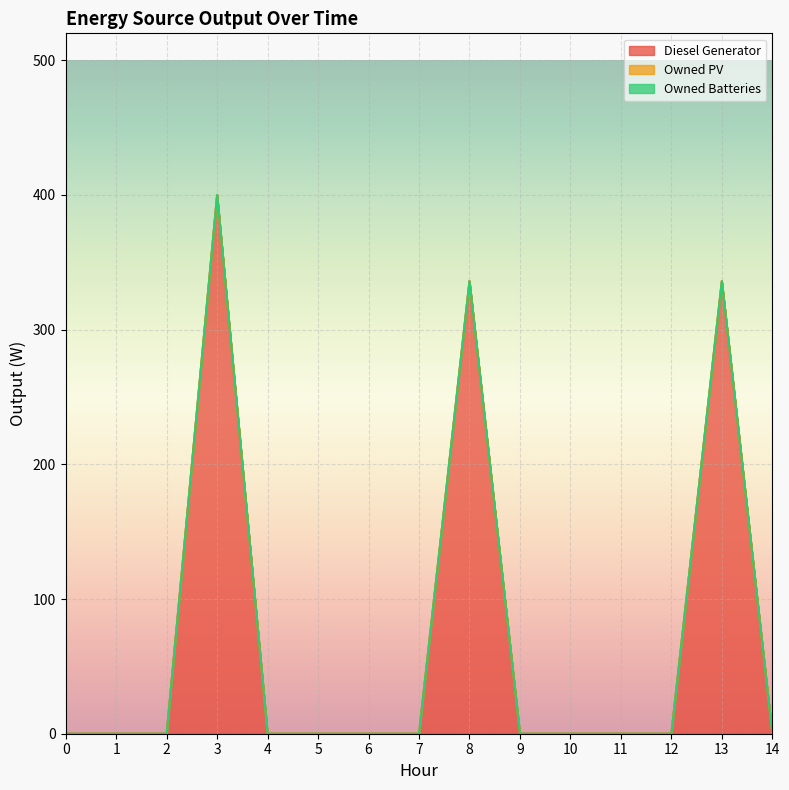

Rank the categories by Owned Batteries value from lowest to highest.

0, 1, 2, 3, 4, 5, 6, 7, 8, 9, 10, 11, 12, 13, 14